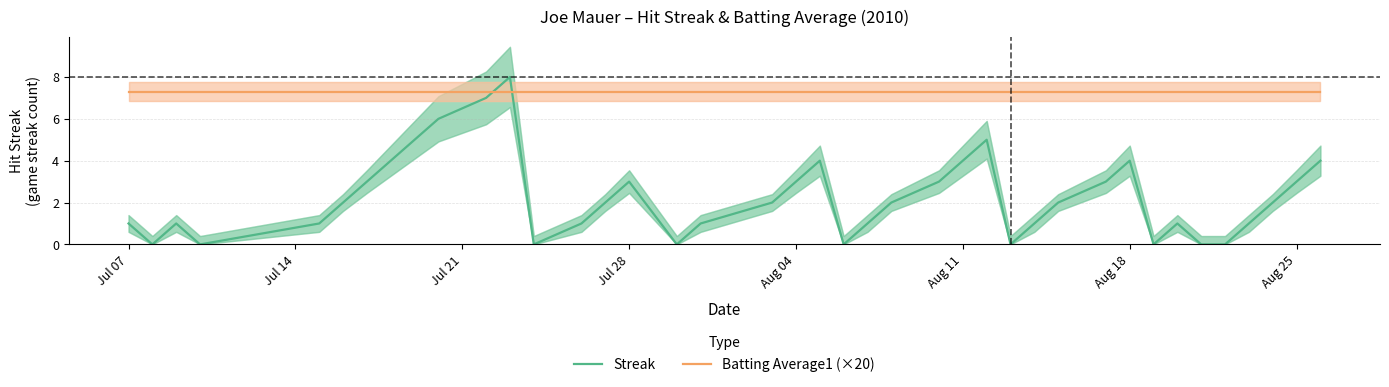

Which series has the largest range (max minus min)?

Streak